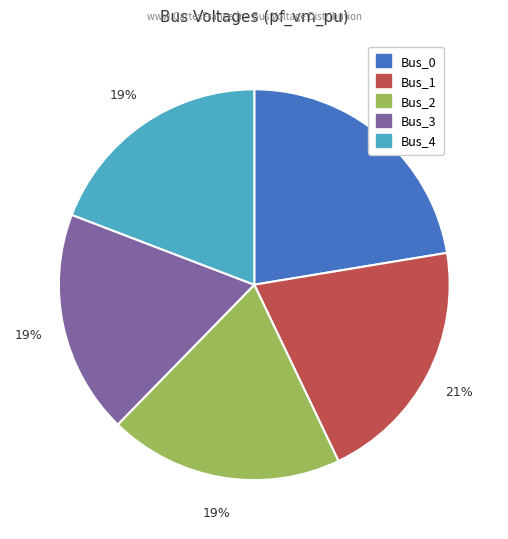

Is it true that Bus_0 is 22% of the pie?

True